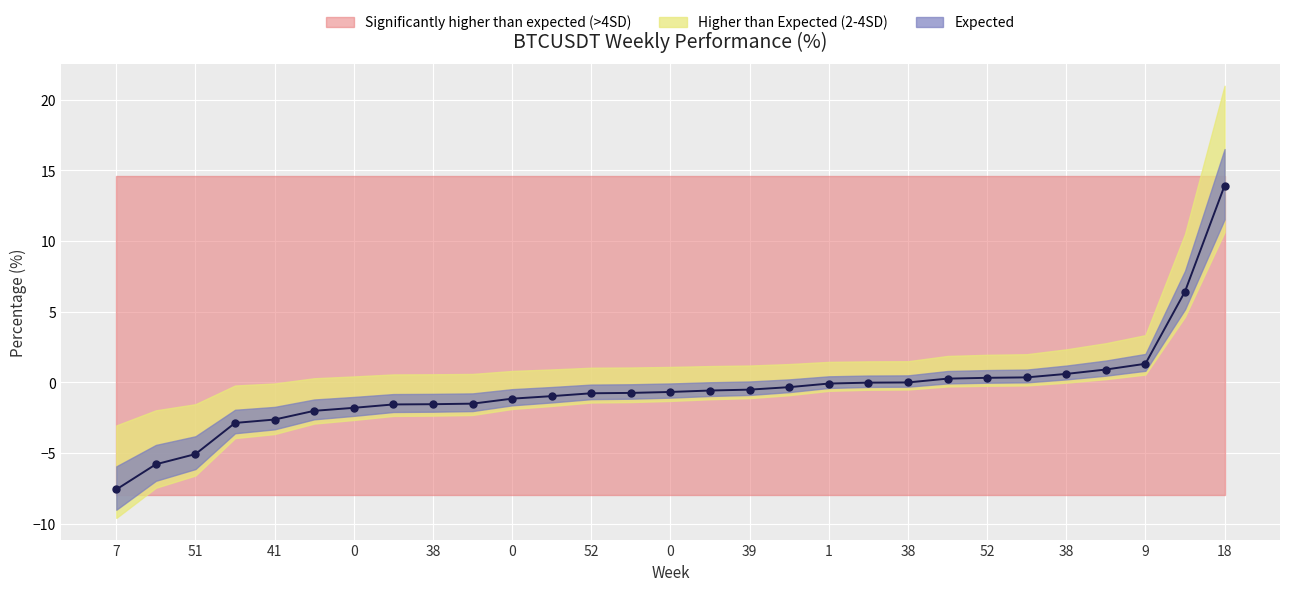

What is the sum of the values at 52 and 18?

12.4